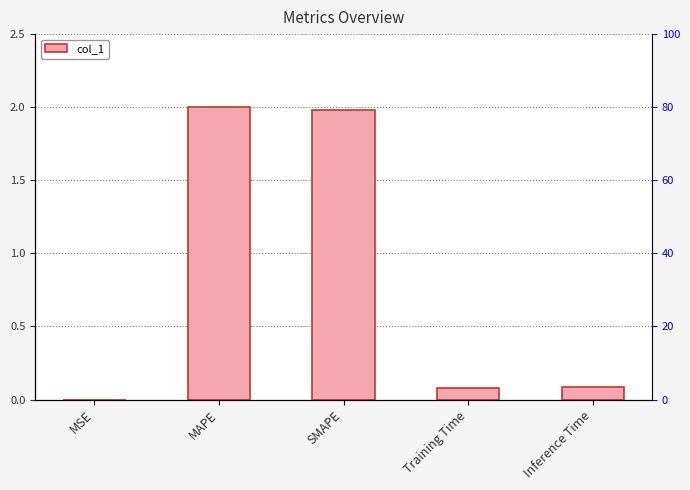

What is the difference between the values at MSE and MAPE?

2.0